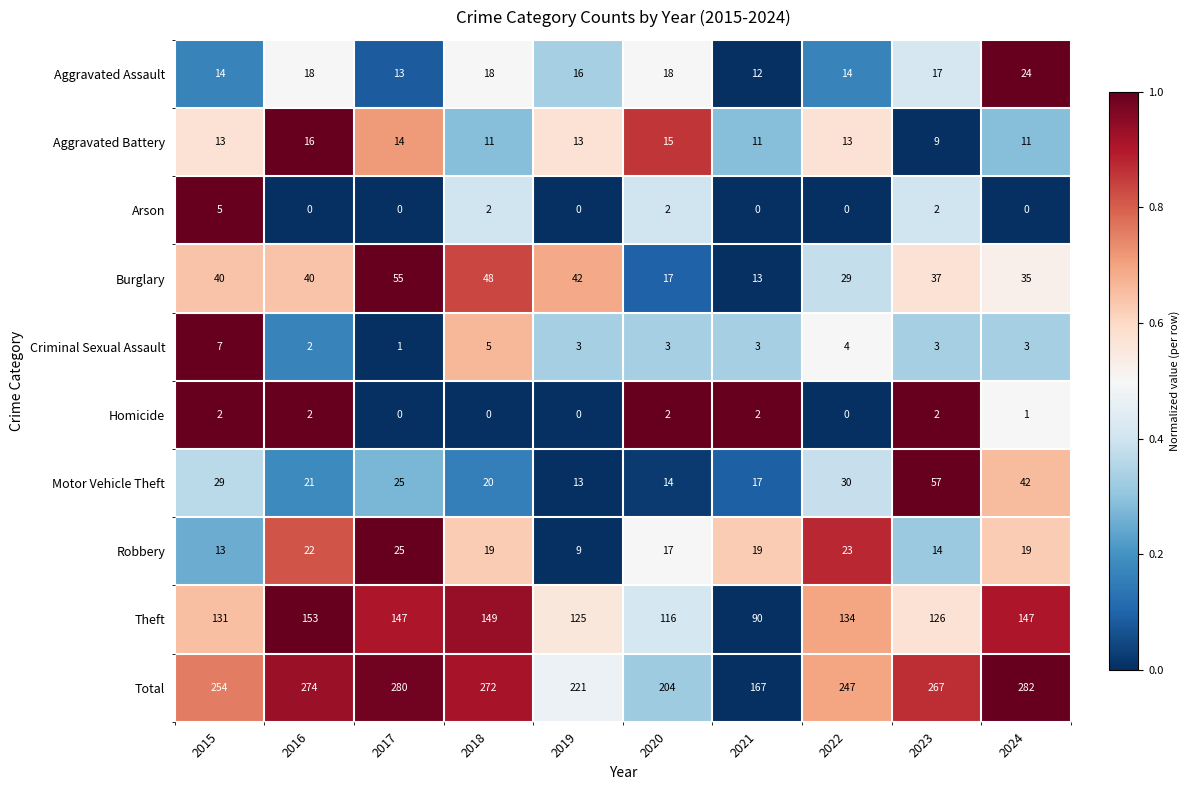

Rank the categories by Motor Vehicle Theft value from lowest to highest.

2019, 2020, 2021, 2018, 2016, 2017, 2015, 2022, 2024, 2023